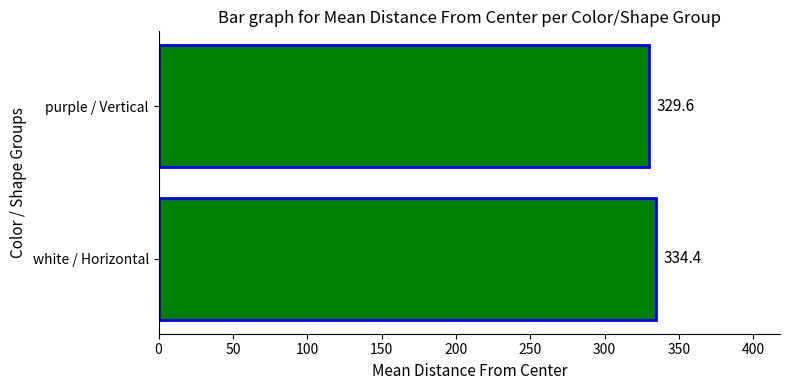

How many data points are less than 334?

1